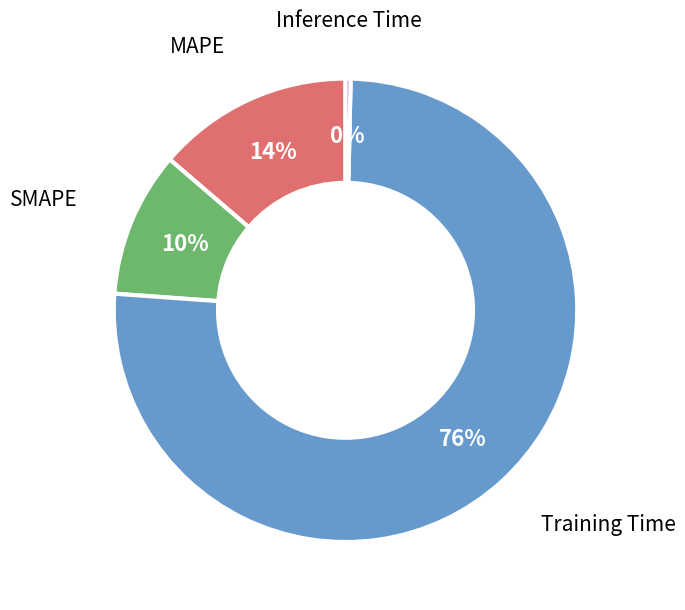

Is there a majority slice in this chart?

Yes